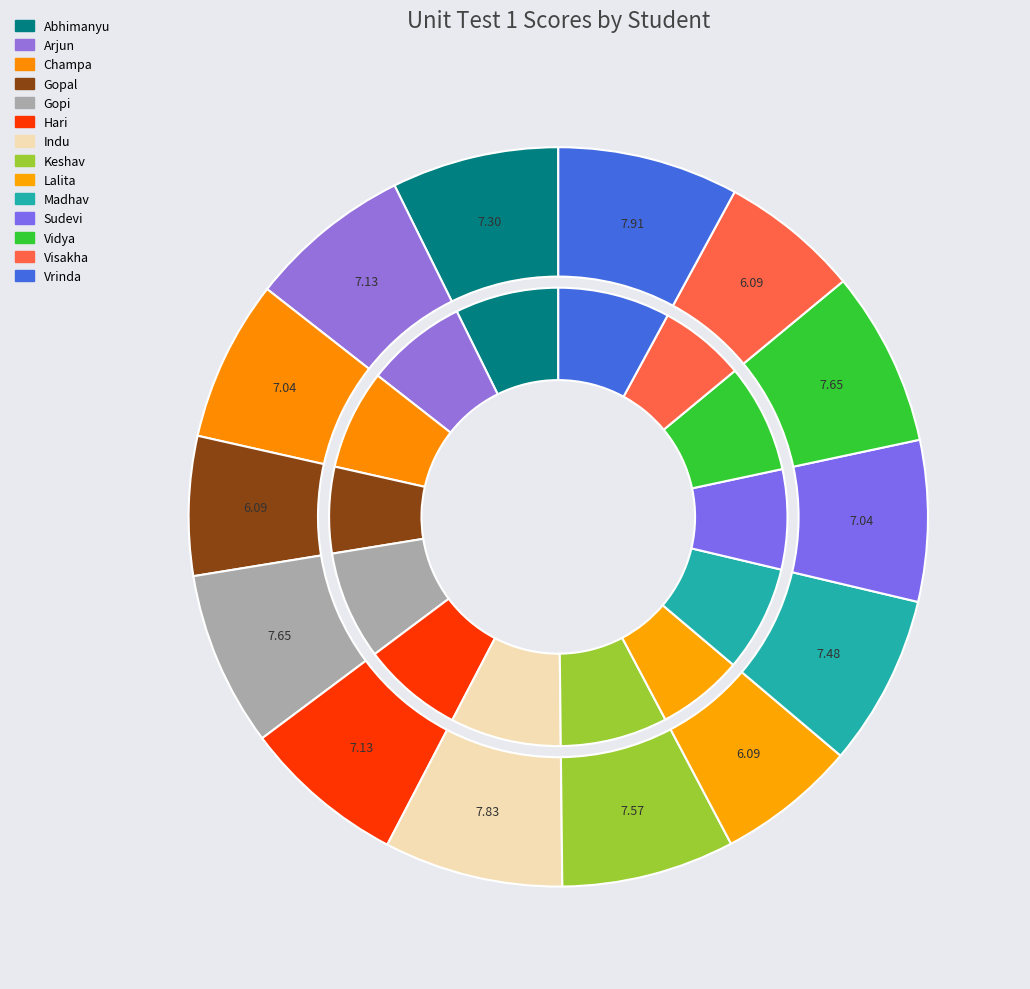

To the nearest percent, what percentage of the pie is Lalita?

6%